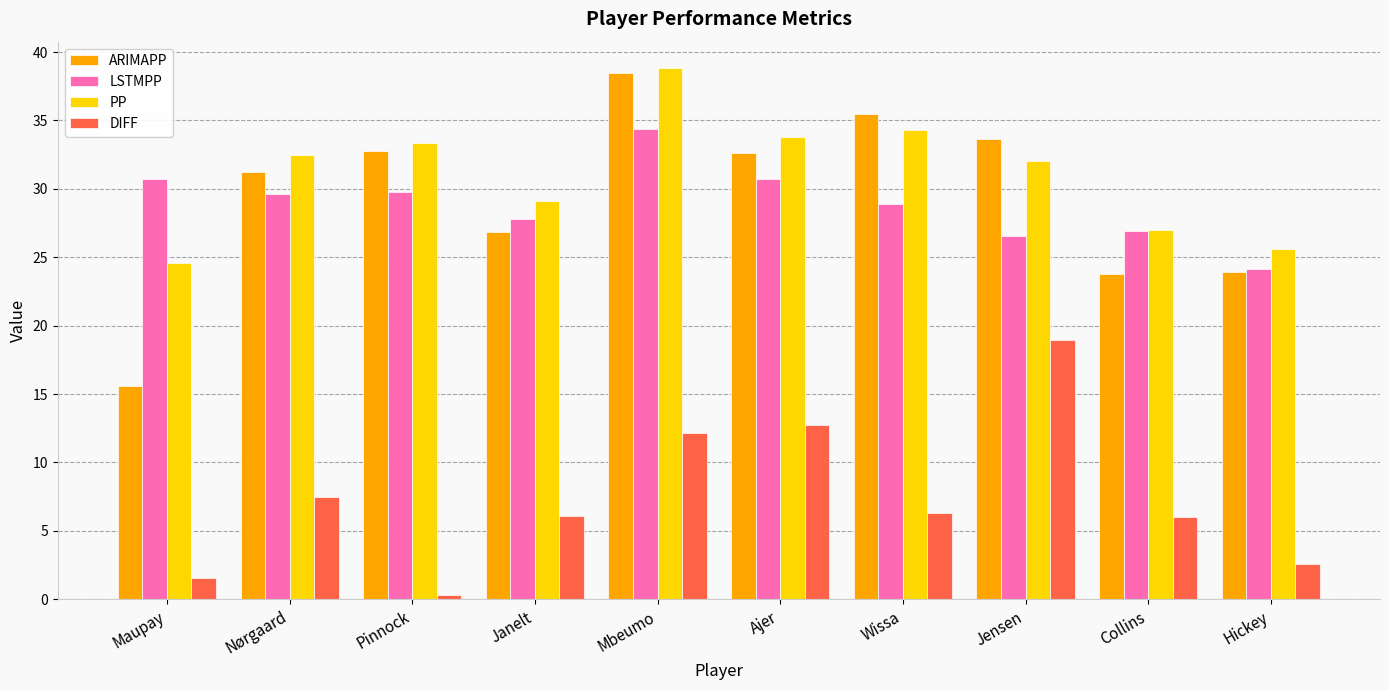

Which series has the largest total across all categories?

PP